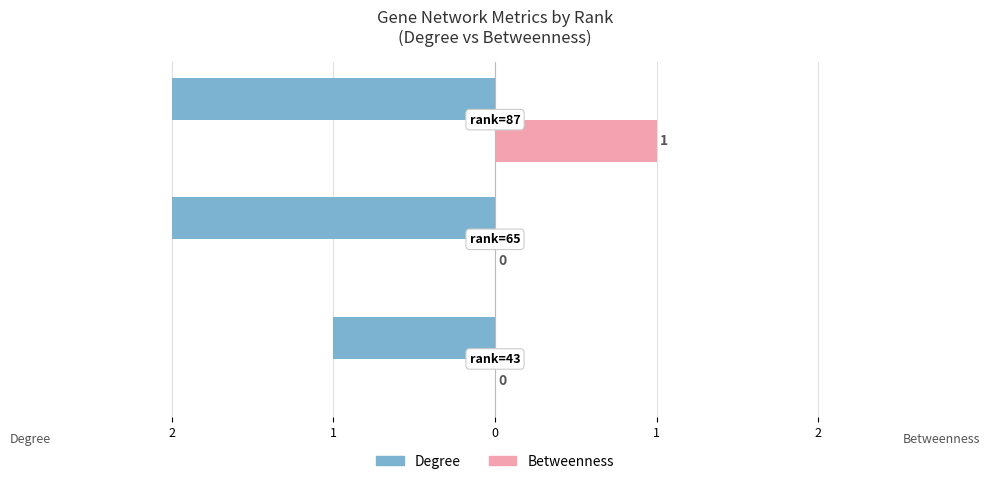

How many data points in Degree are above -2?

1